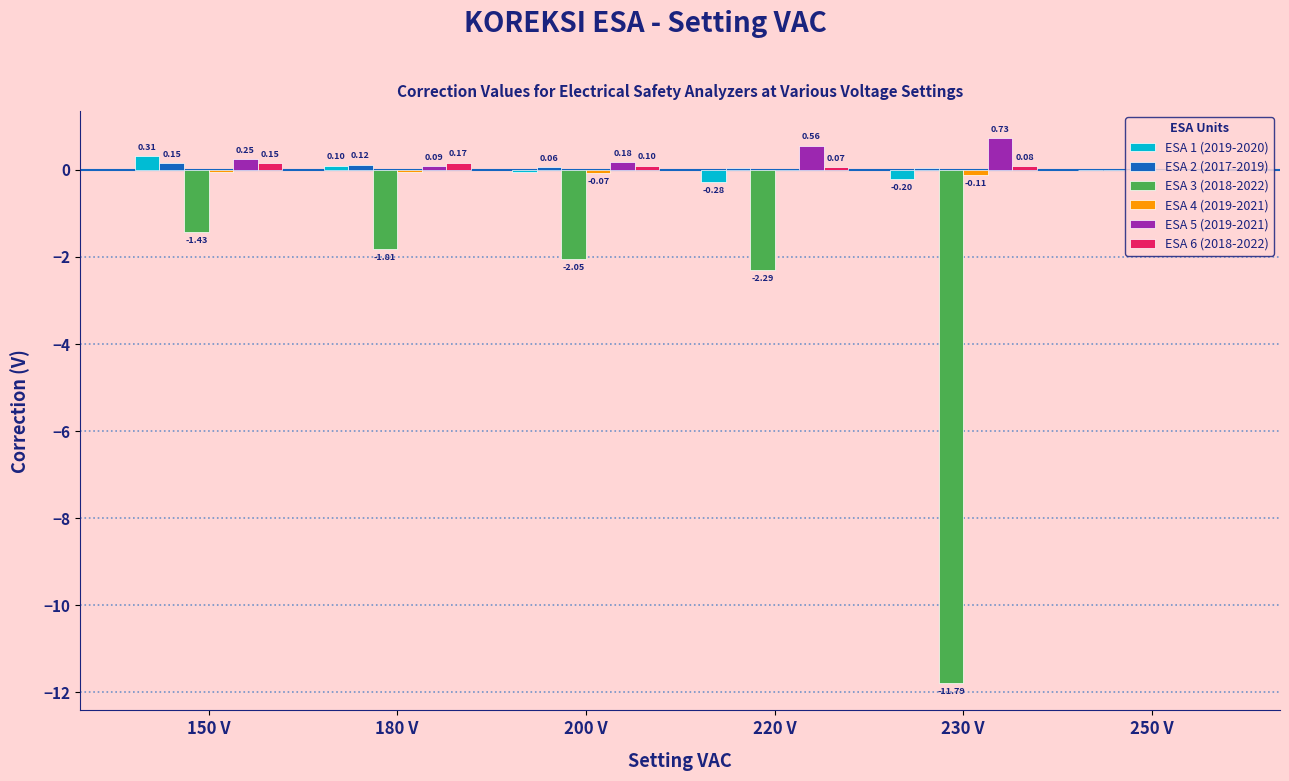

At which category is the sum across all series the highest?

250 V